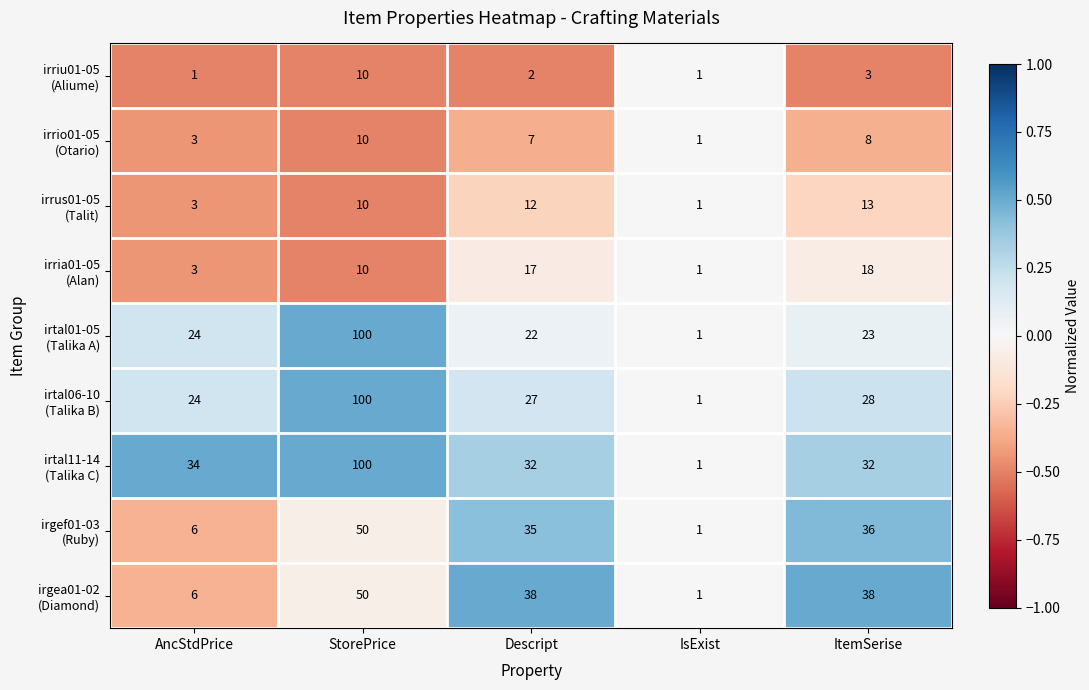

At which category is the sum across all series the highest?

StorePrice